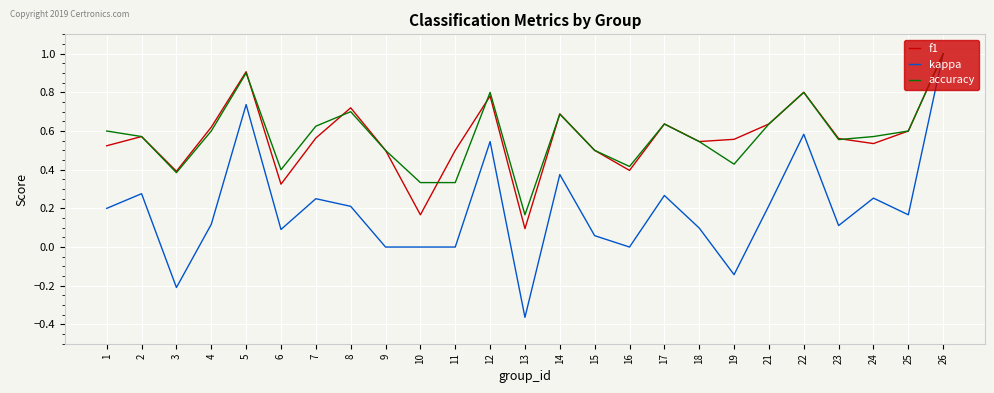

Is the value of f1 at 9 greater than the value of accuracy at 19?

Yes